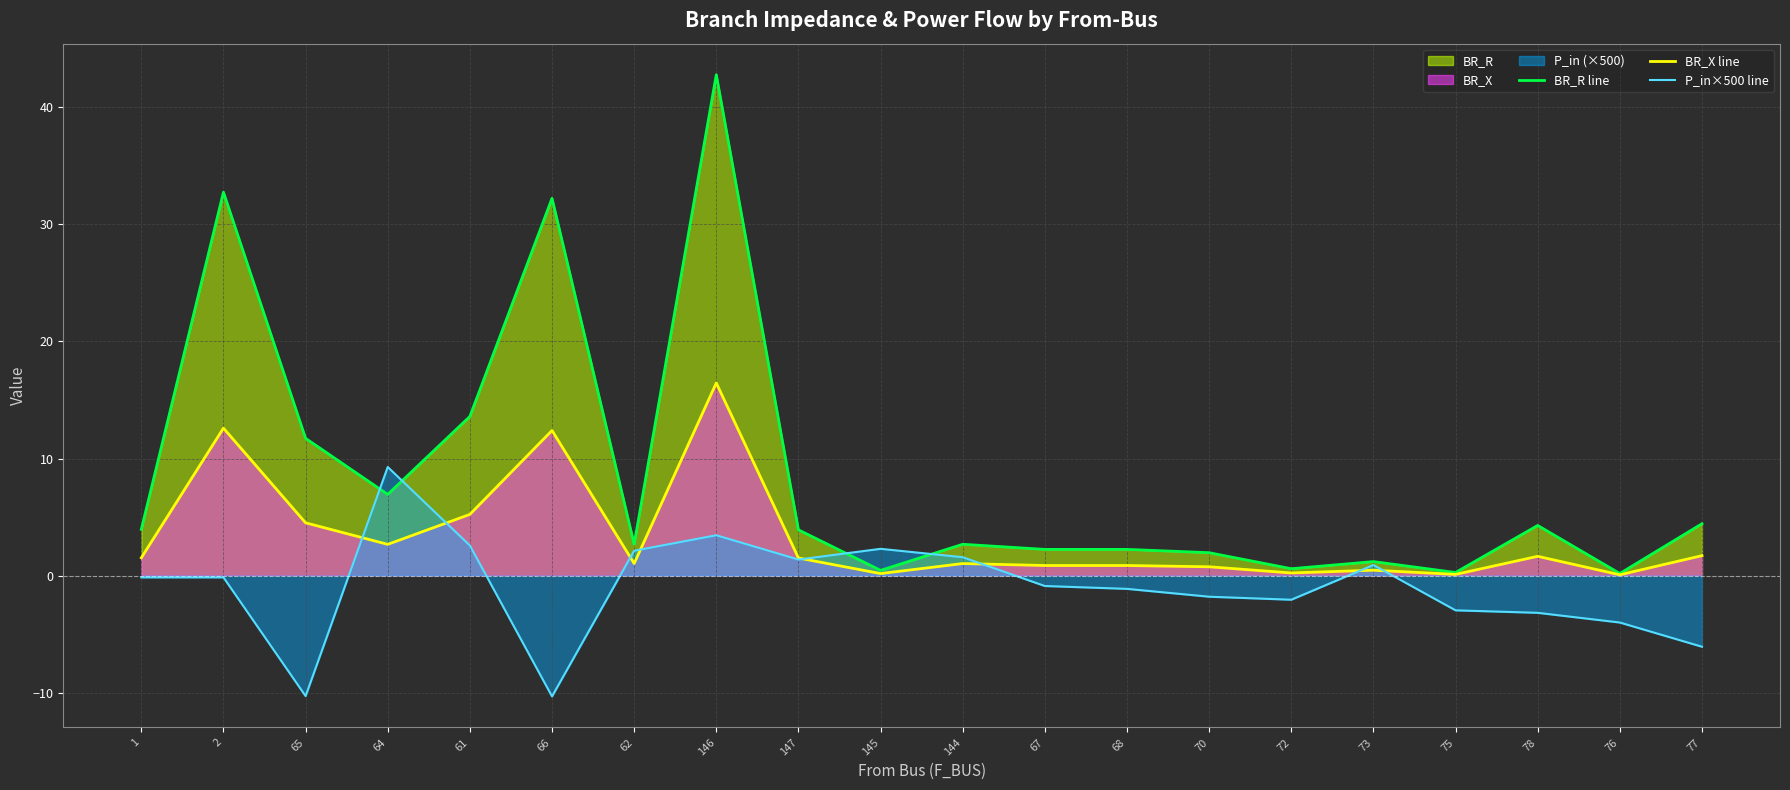

What is the average value of the P_in×500 line series?

-1.0